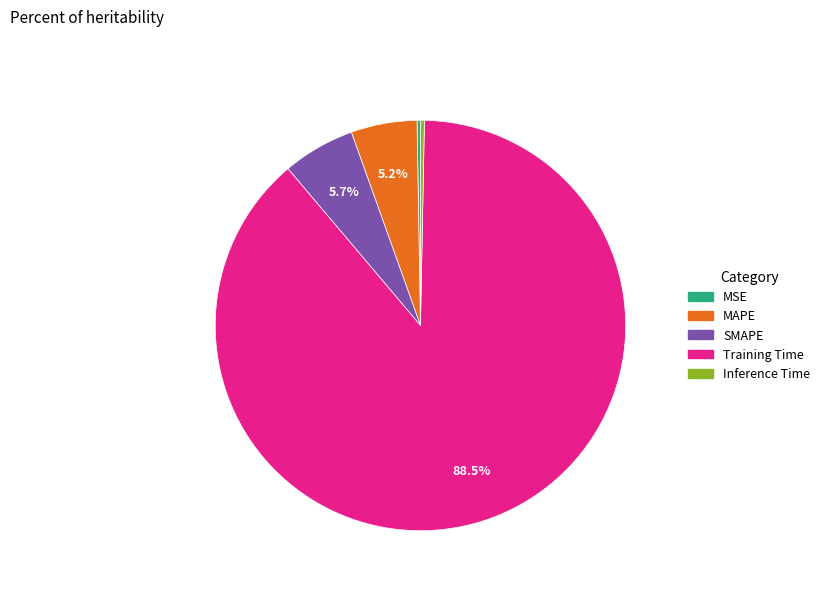

To the nearest percent, what is the combined percentage of MAPE and SMAPE?

11%